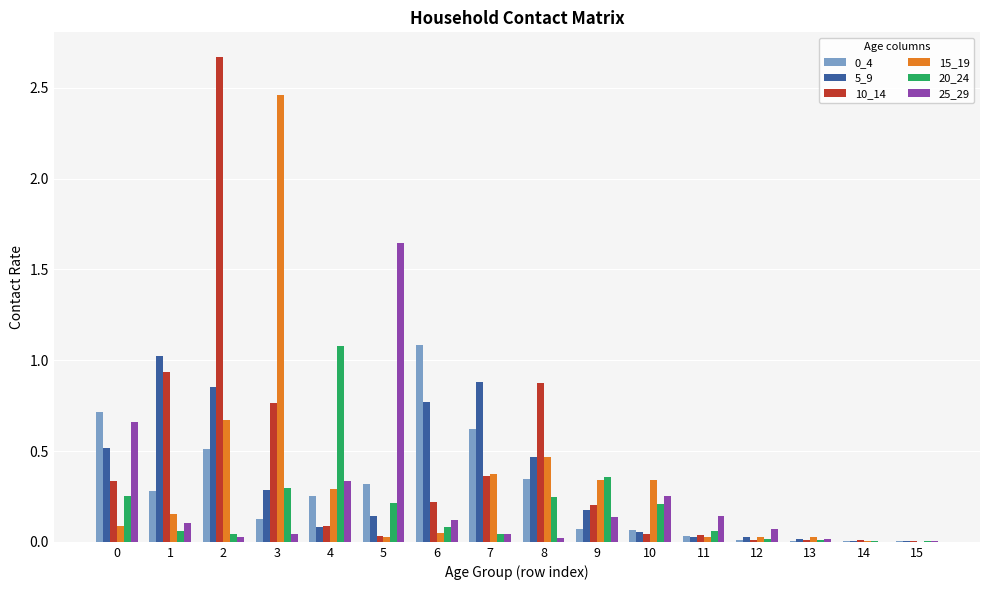

The 5_9 series shows 0.3 at 2. True or false?

False